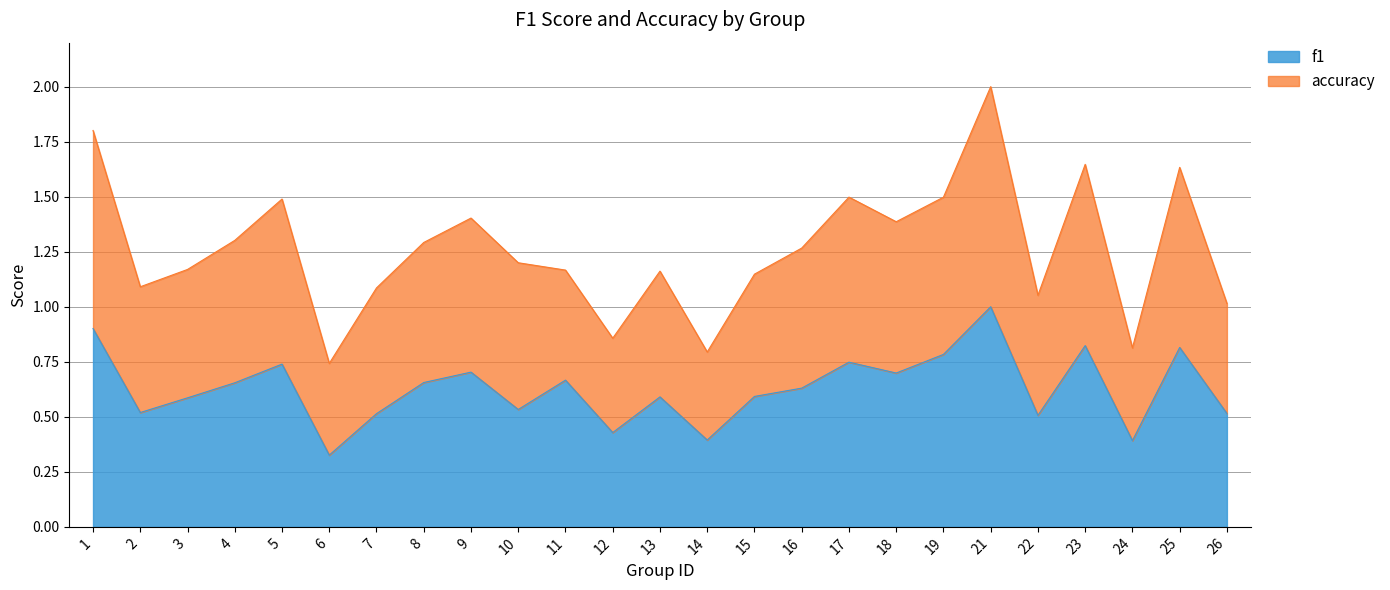

Which has a higher value, 26 or 10?

10